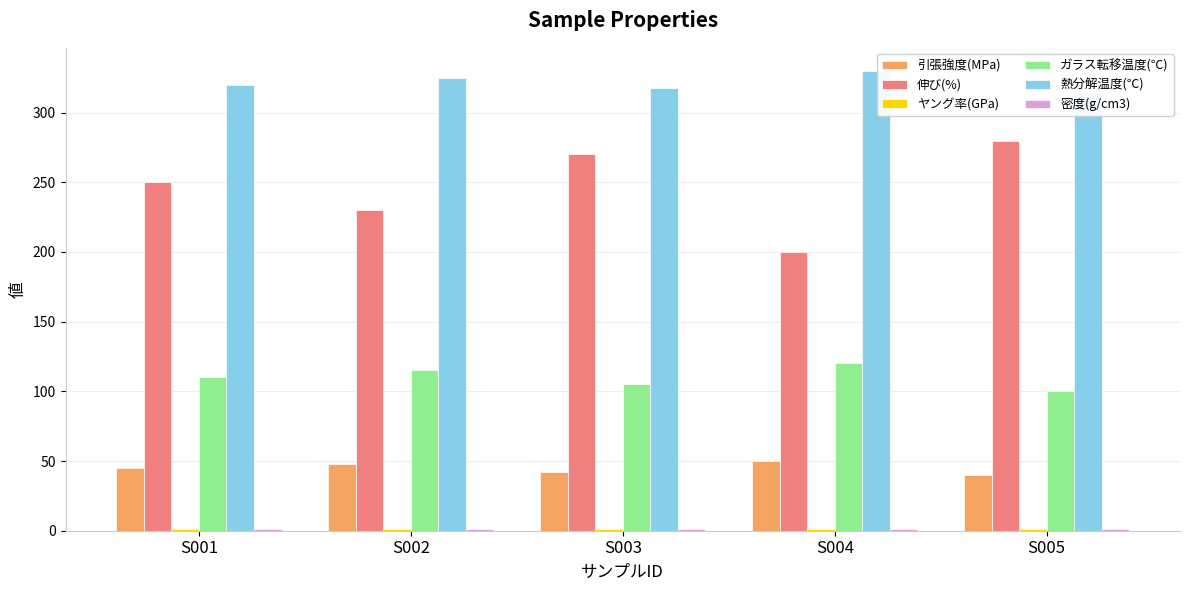

What are all the series names shown in the legend?

引張強度(MPa), 伸び(%), ヤング率(GPa), ガラス転移温度(℃), 熱分解温度(℃), 密度(g/cm3)